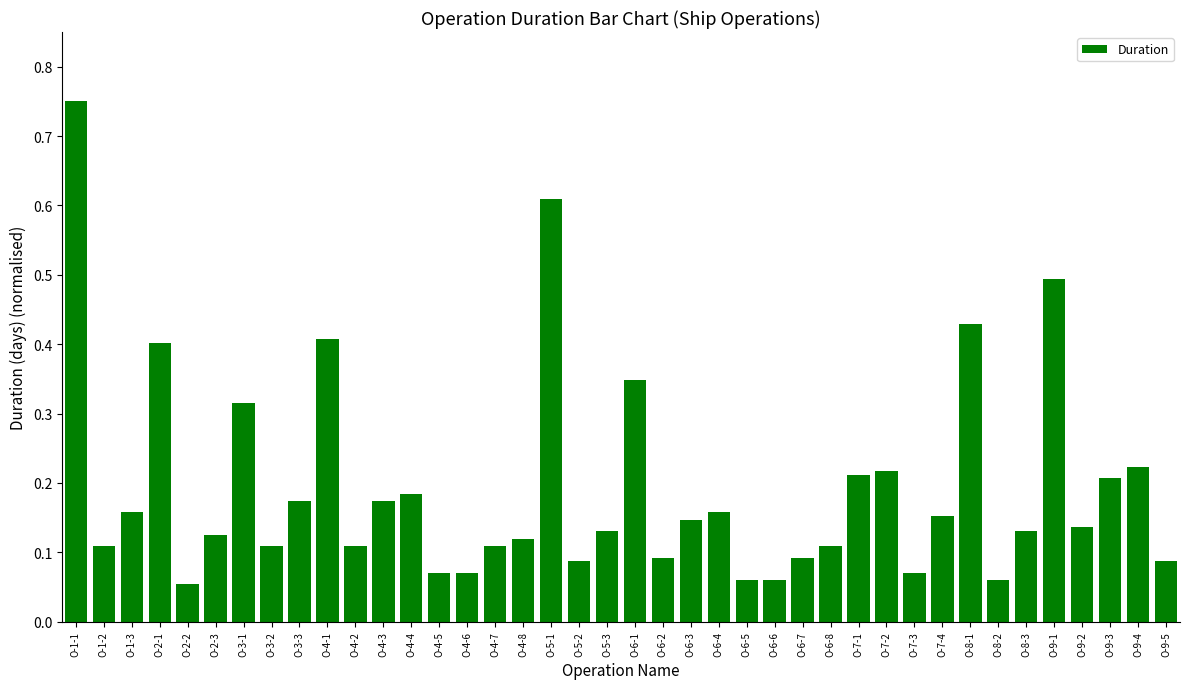

Which label corresponds to the largest value in the chart?

O-1-1